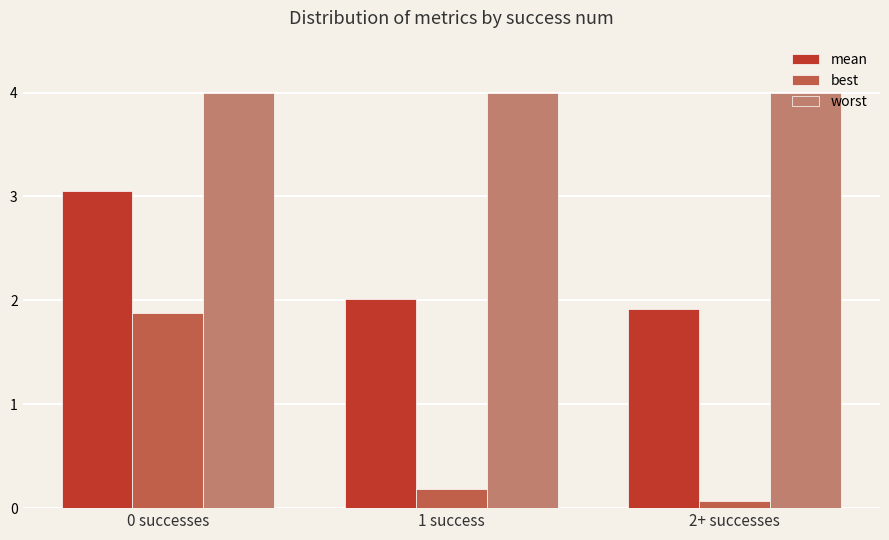

Which series has the widest spread of values?

best